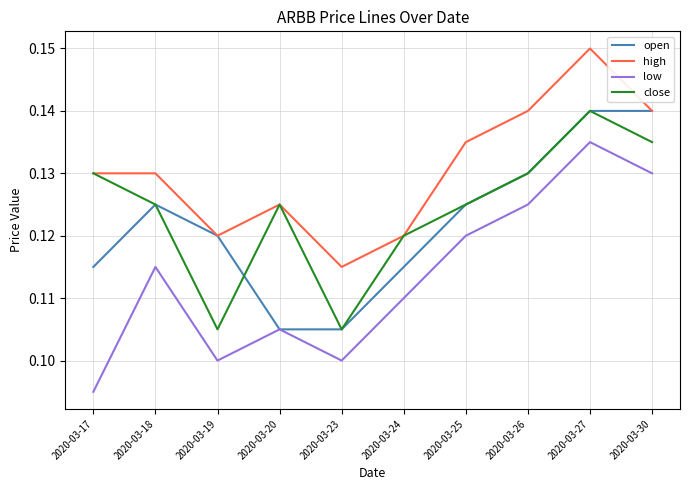

True or false: high and low cross at least once.

False